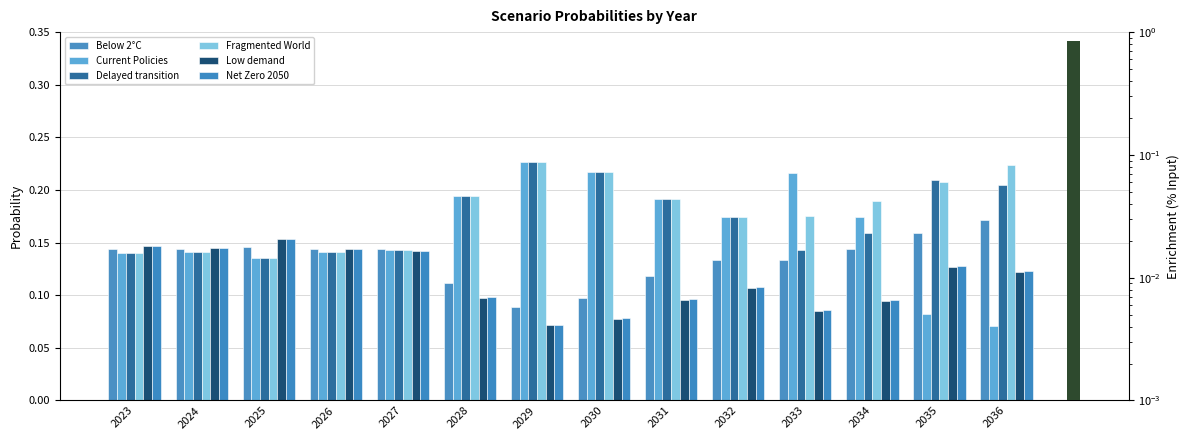

Which series has the largest range (max minus min)?

Current Policies